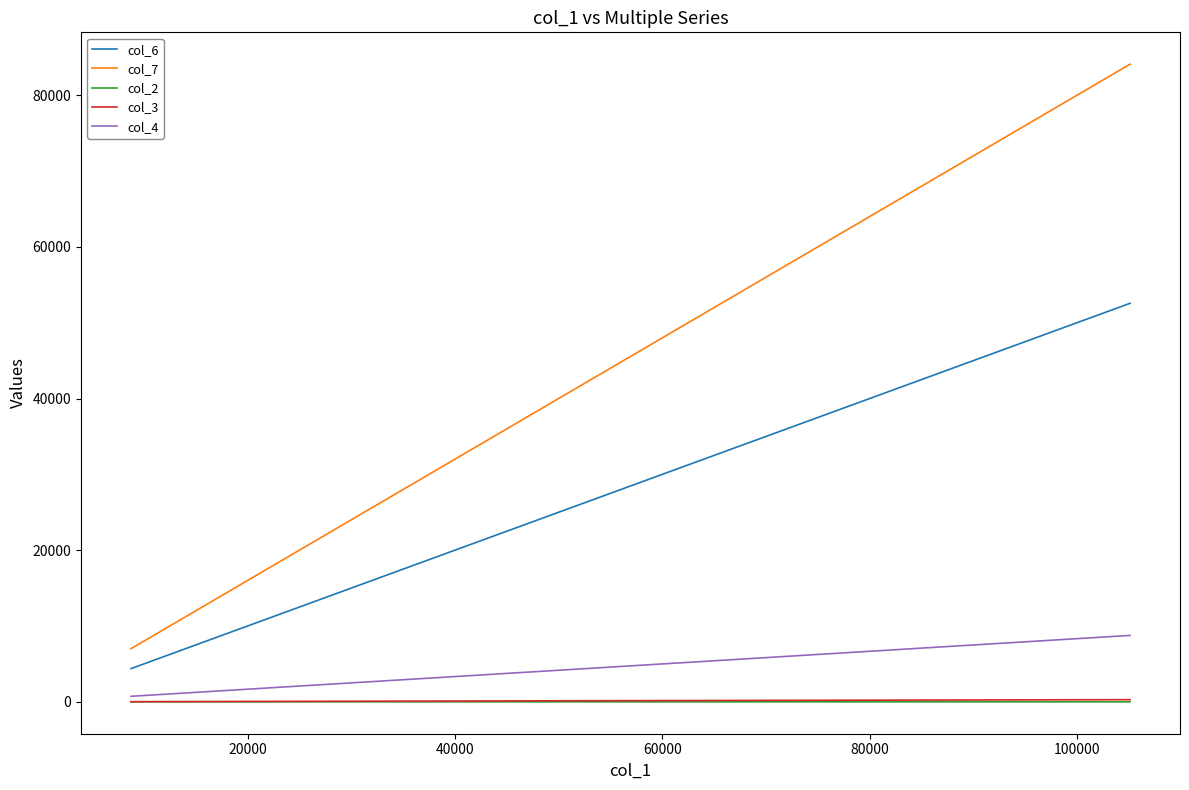

Which series has the largest total across all categories?

col_7